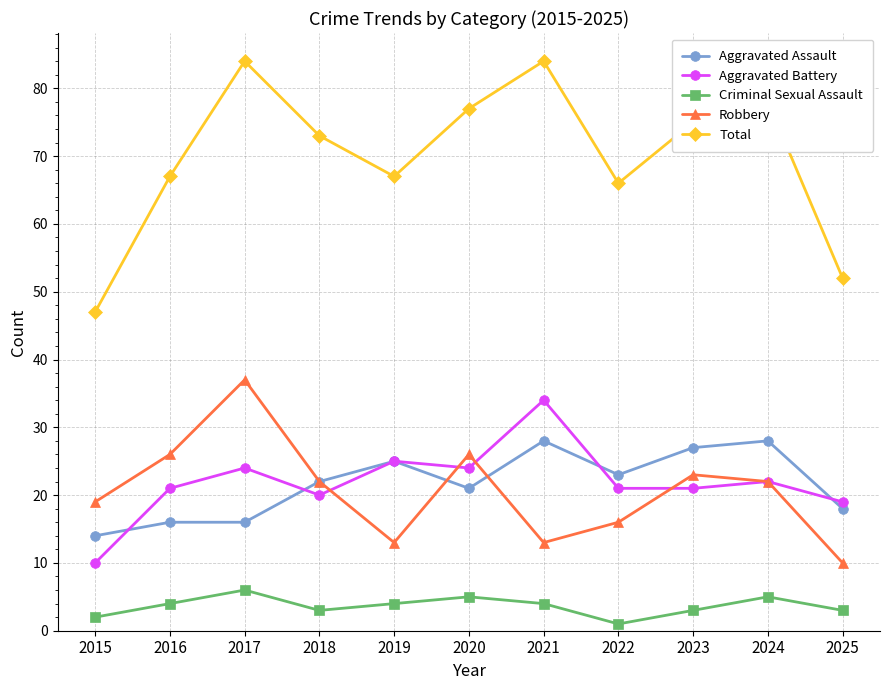

Between 2018 and 2023, which series saw the biggest shift?

Aggravated Assault